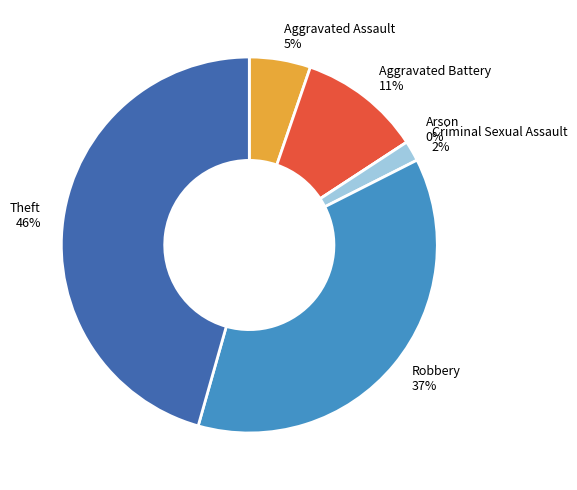

Count the number of slices in the pie.

6